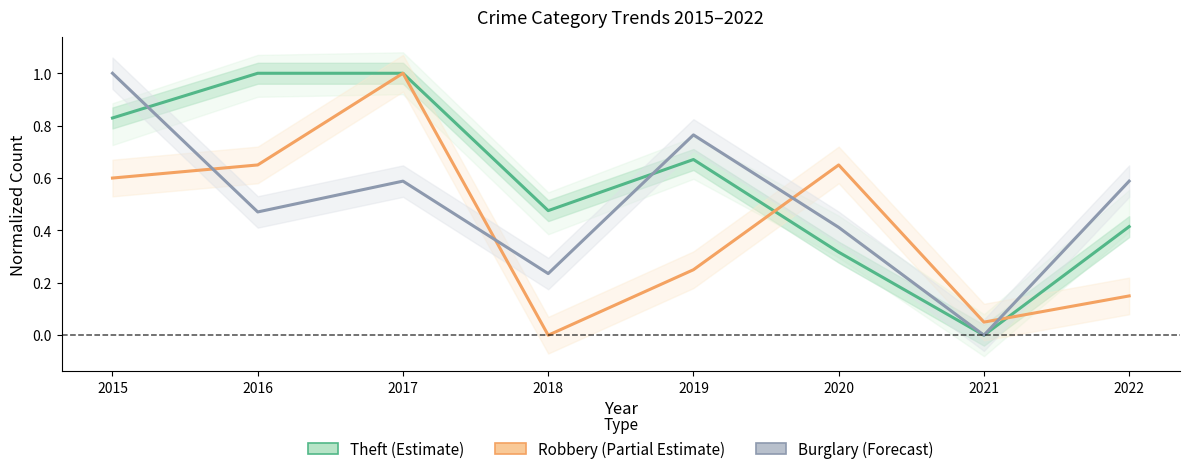

True or false: Burglary (Forecast) has a value of 0.6 at 2017.

True